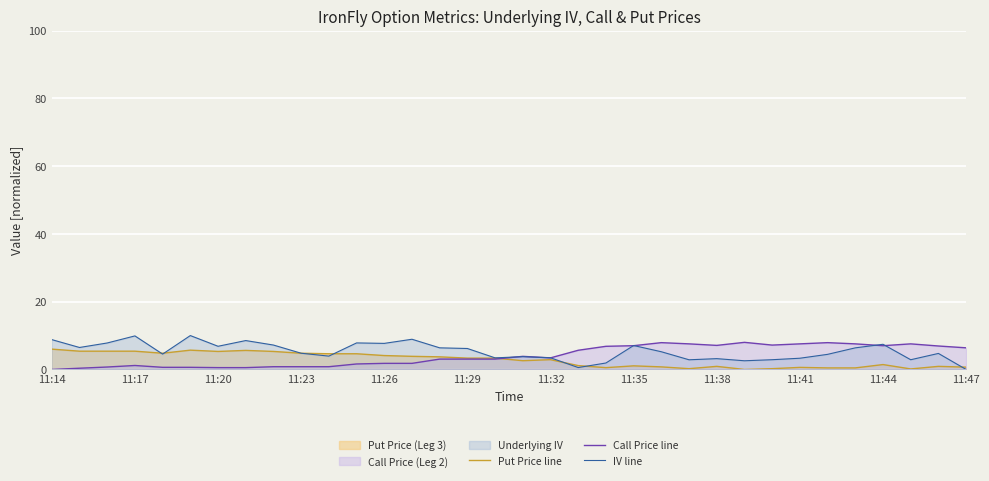

What is the maximum value shown in the chart?

10.0